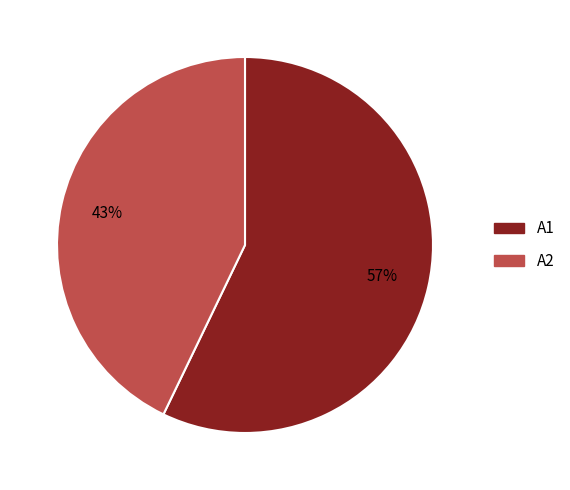

How many segments does this pie chart have?

2